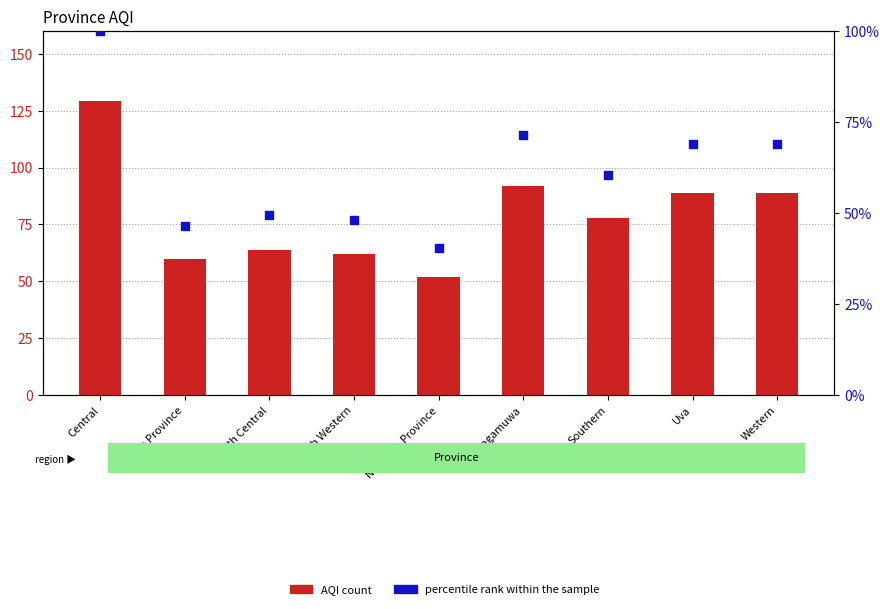

Is the value of AQI at Northern Province greater than the value of percentile rank within the sample at Central?

No